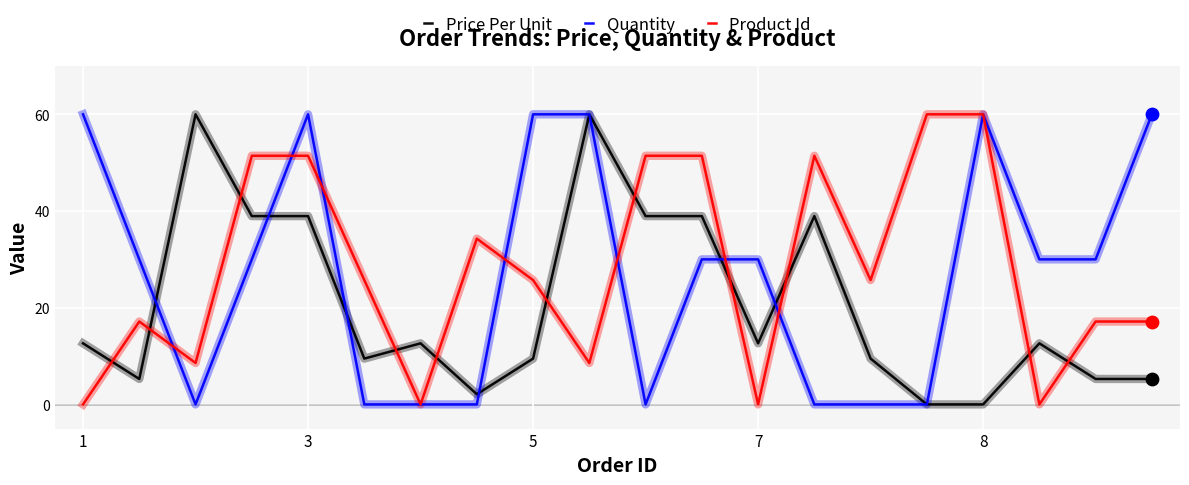

Which series ends up on top after the final intersection of Price Per Unit and Product Id?

Product Id